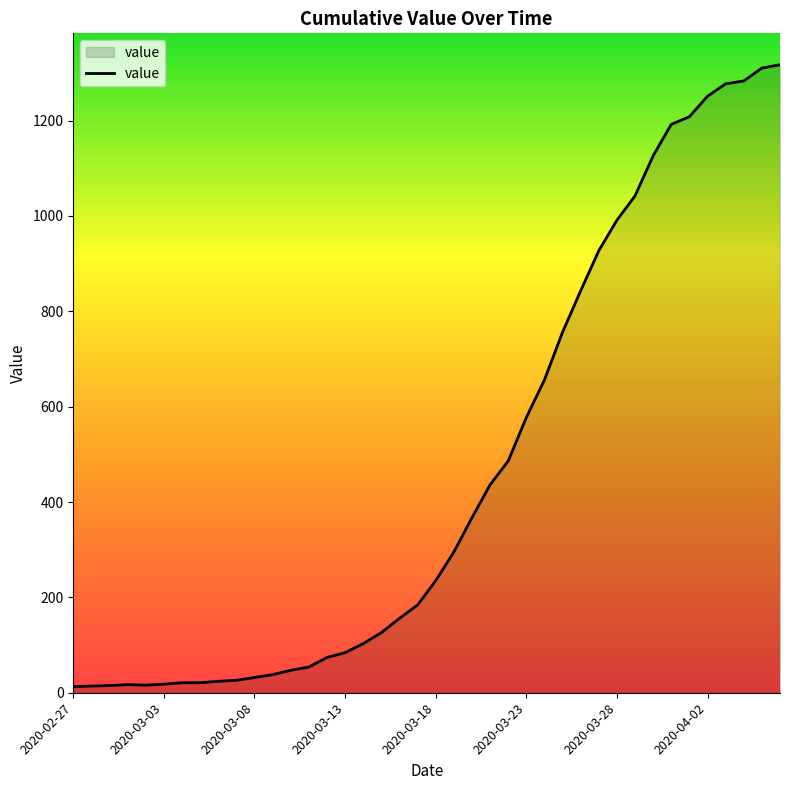

What is the difference between the maximum and minimum values?

1304